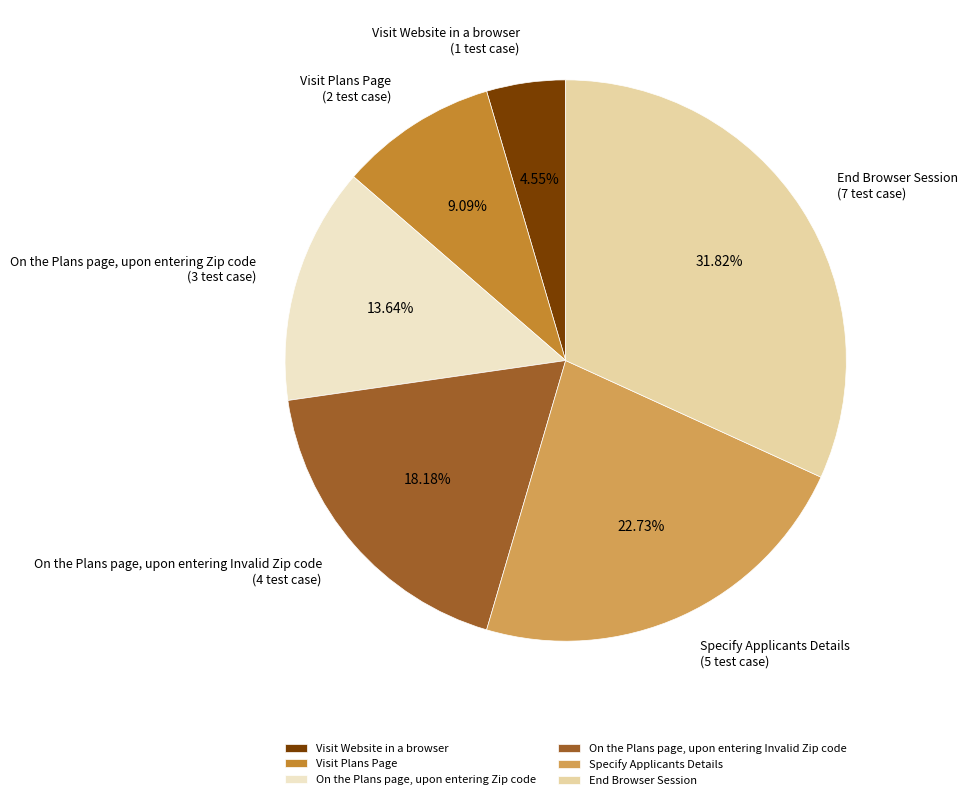

To the nearest percent, what is the combined percentage of Visit Plans Page and Visit Website in a browser?

14%